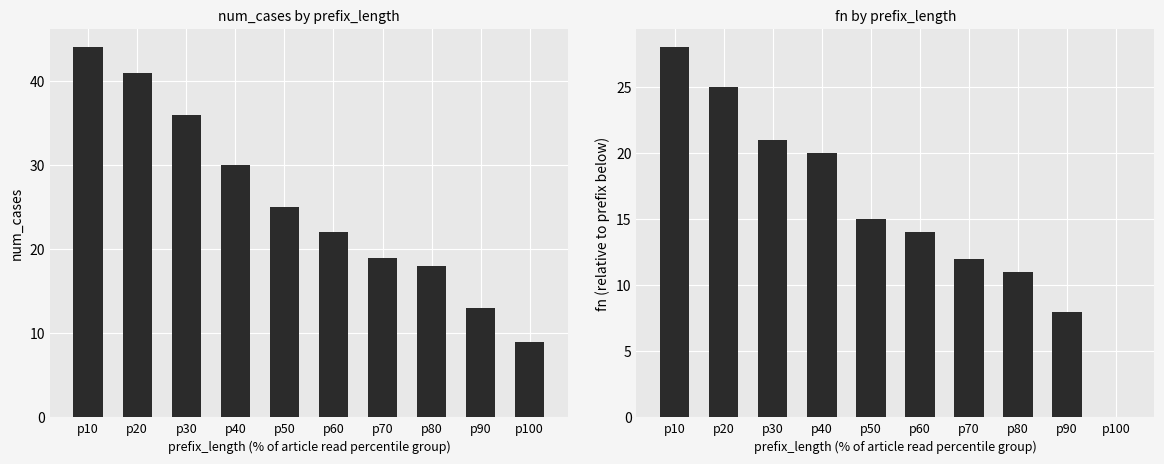

How many series are shown in this chart?

2